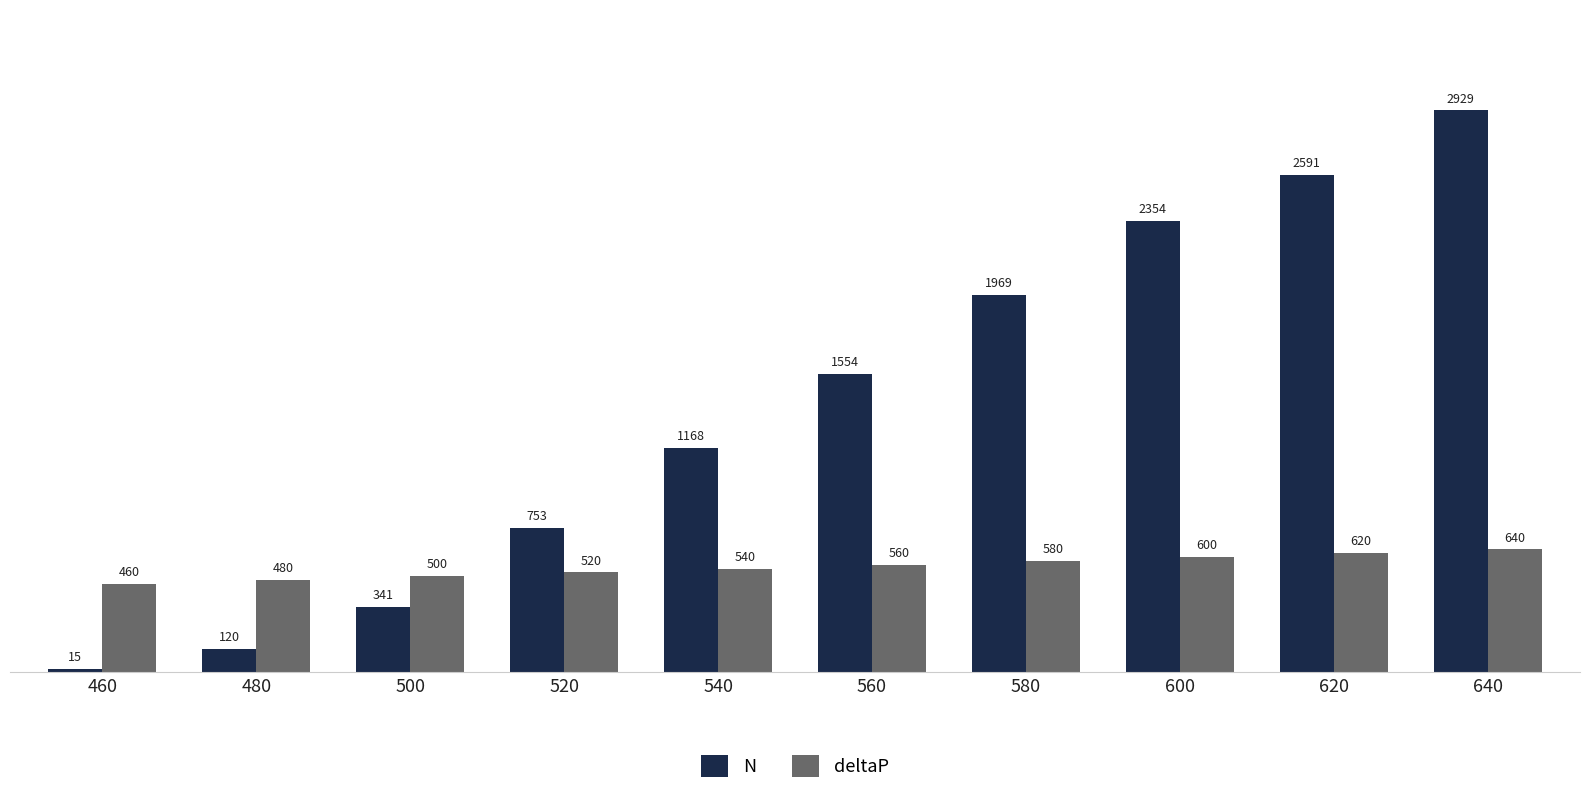

What is the total value across all series at 600?

2954